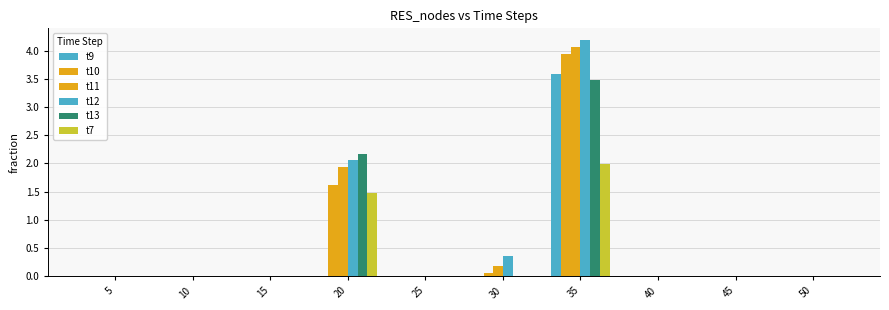

What is the difference between the maximum and minimum values in the t11 series?

4.1